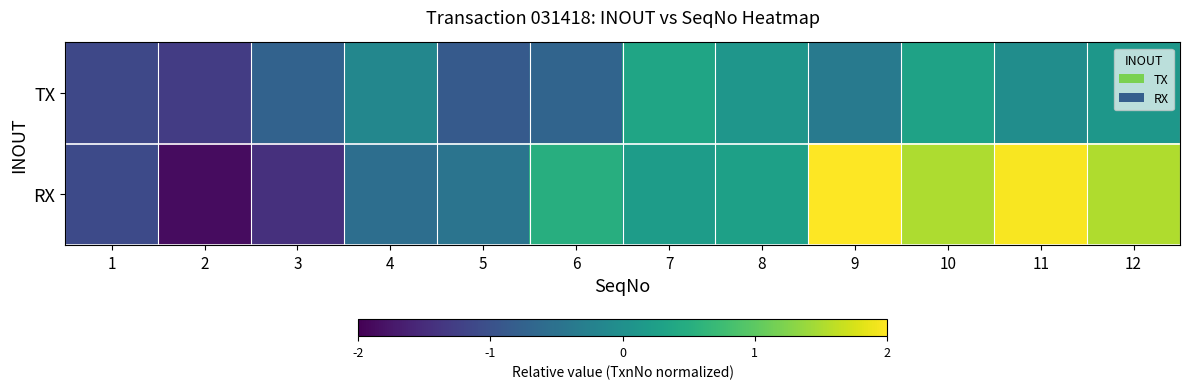

List the series in order of their overall mean, highest first.

RX, TX